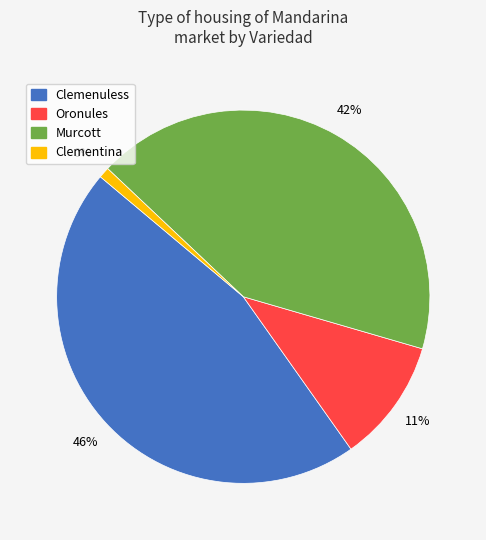

What is the smallest slice in the pie chart?

Clementina